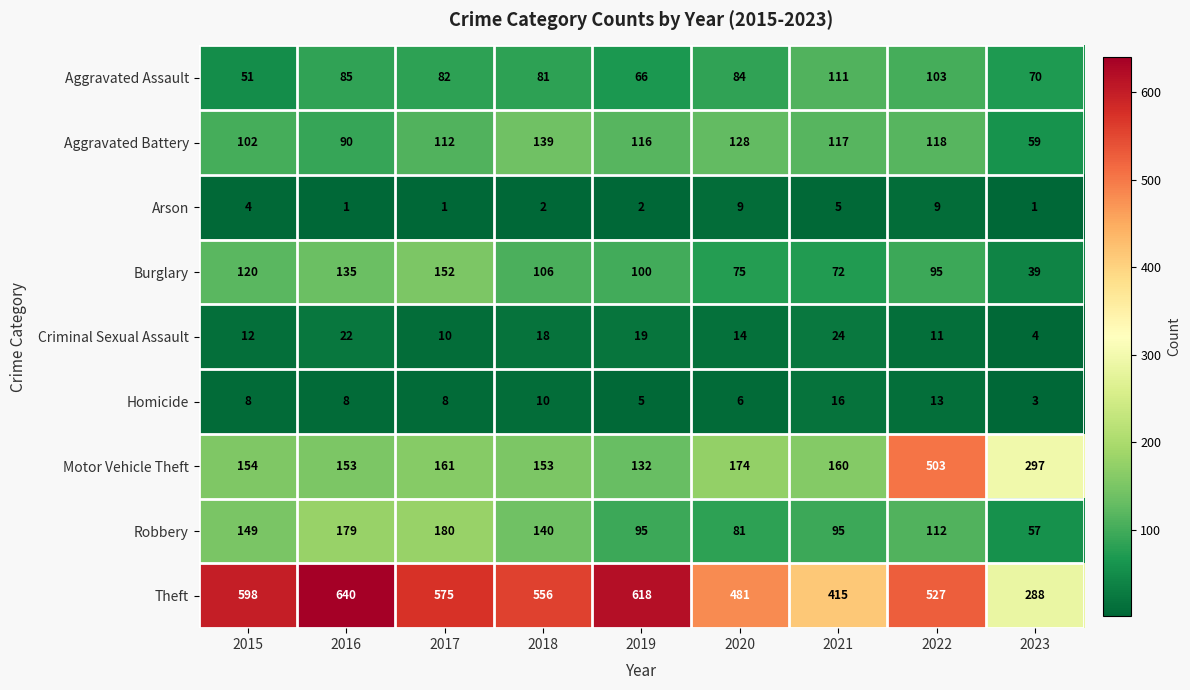

How many categories are shown in the chart?

9